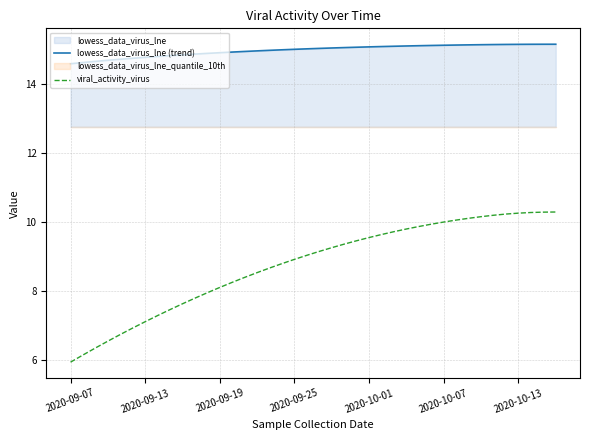

At which label does viral_activity_virus reach its minimum?

2020-09-07